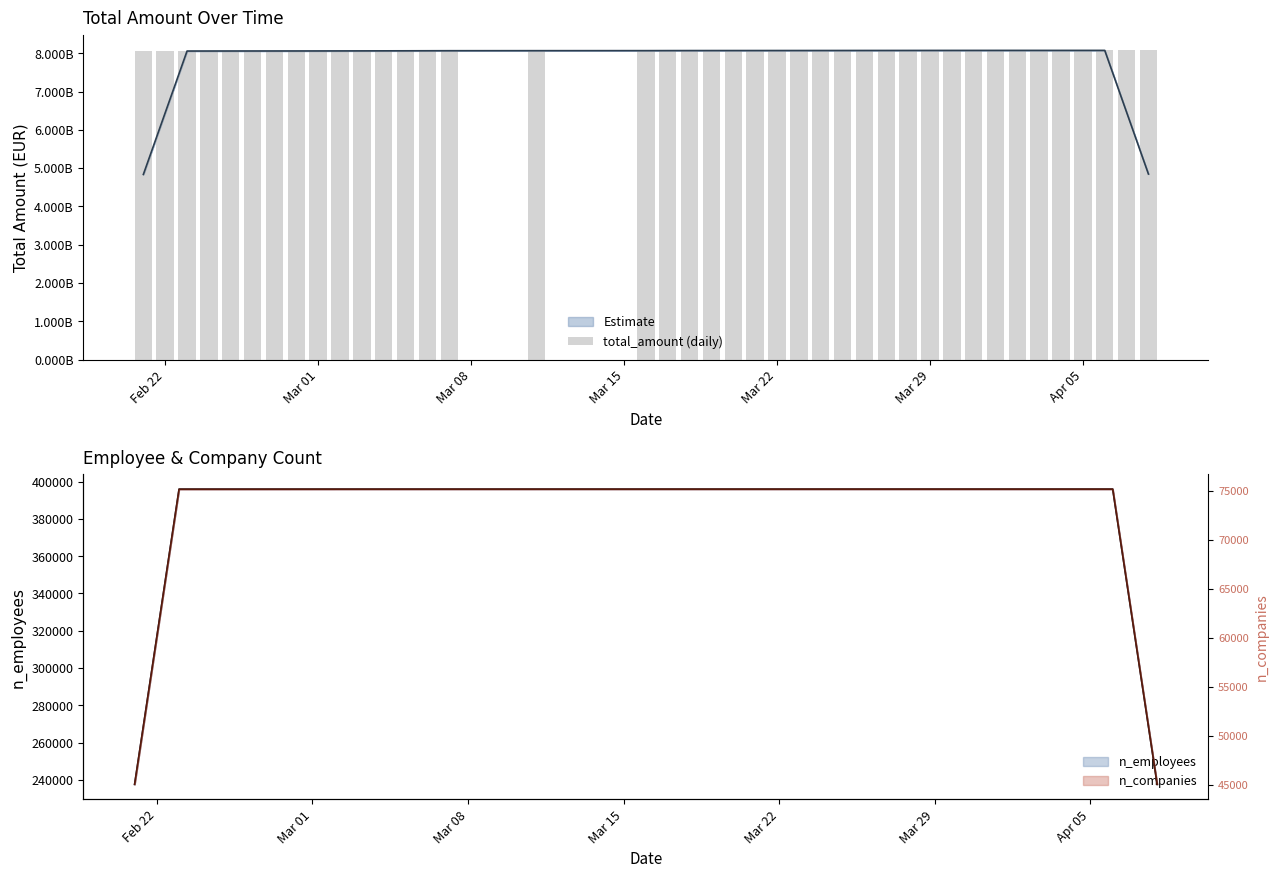

The value at 20 is 13521900785. True or false?

False